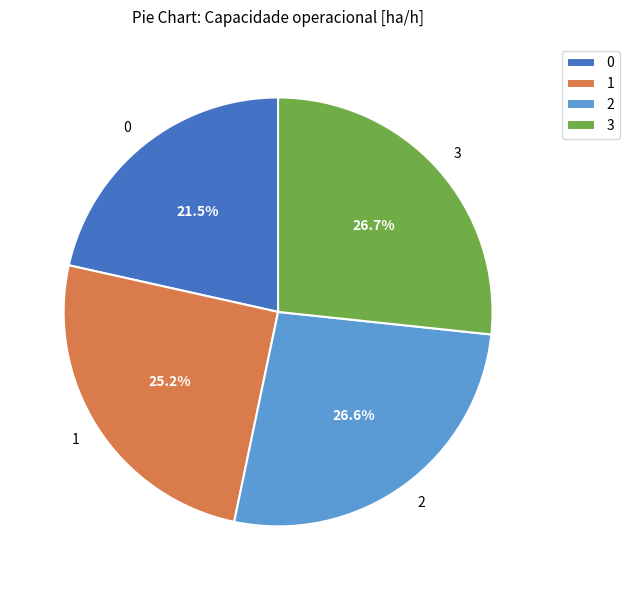

How many slices are in this pie chart?

4